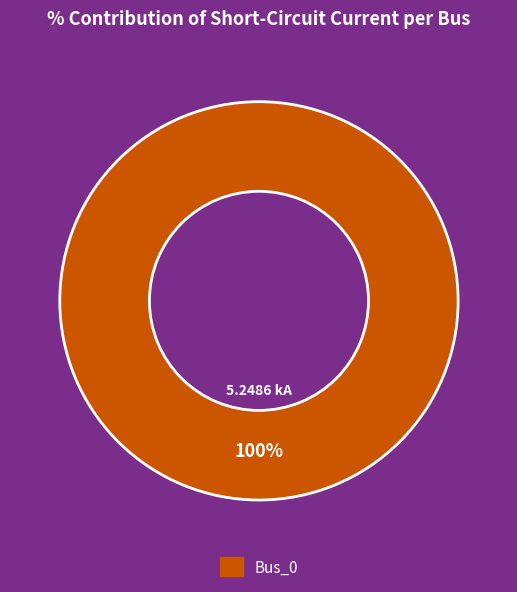

Rank the categories by value from lowest to highest.

Bus_0